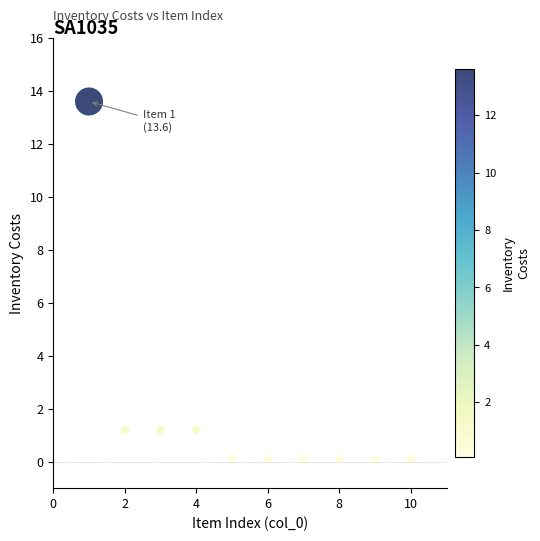

What is the average Y value?

1.8